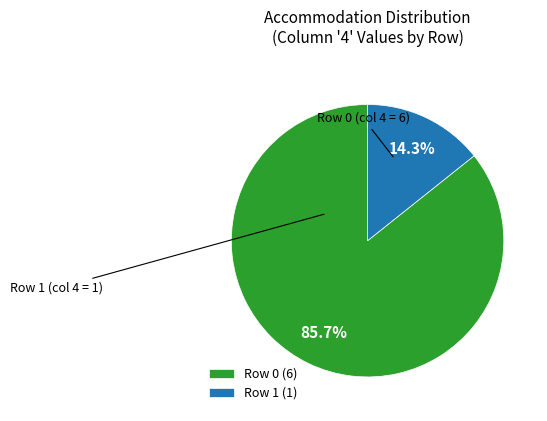

What percentage is the Row 1 slice, to the nearest percent?

14%